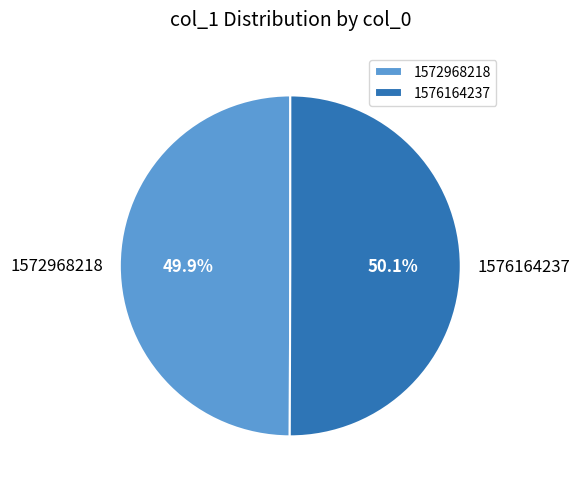

What is the ratio of the value at 1572968218 to the value at 1576164237?

1.0